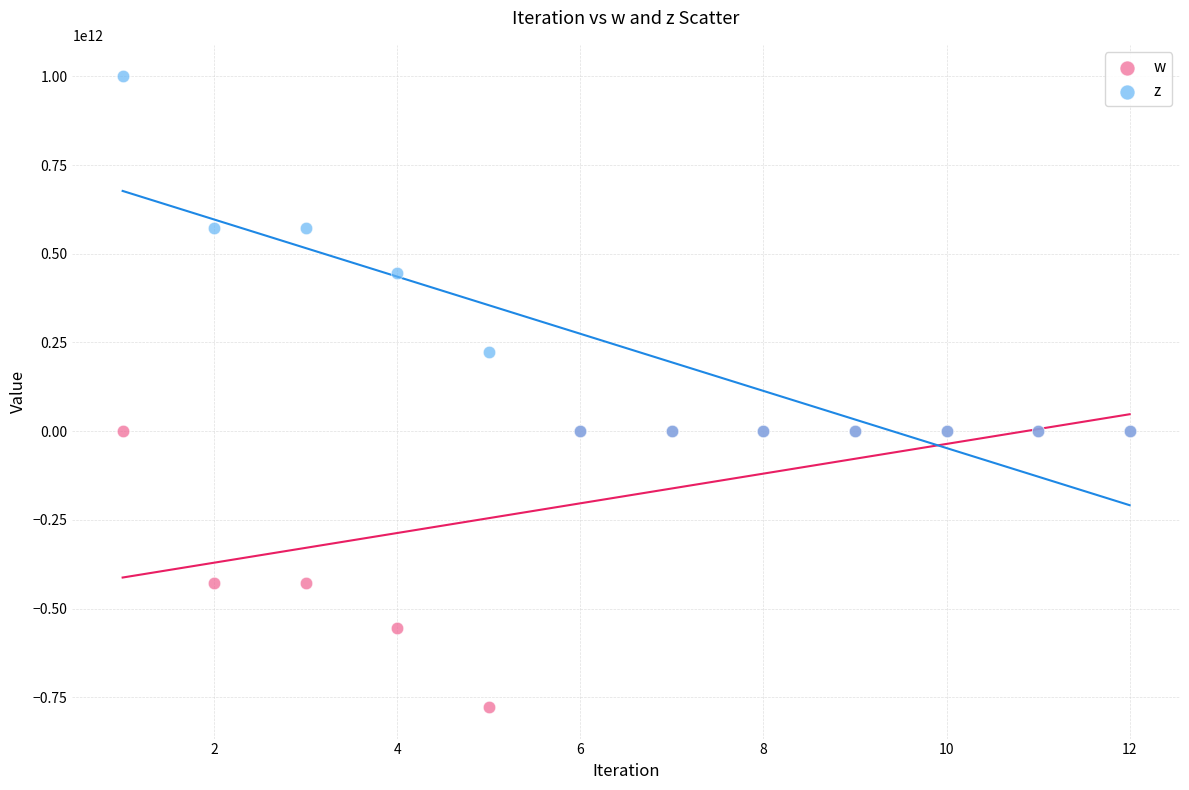

Which series has the largest Y range (max minus min)?

z